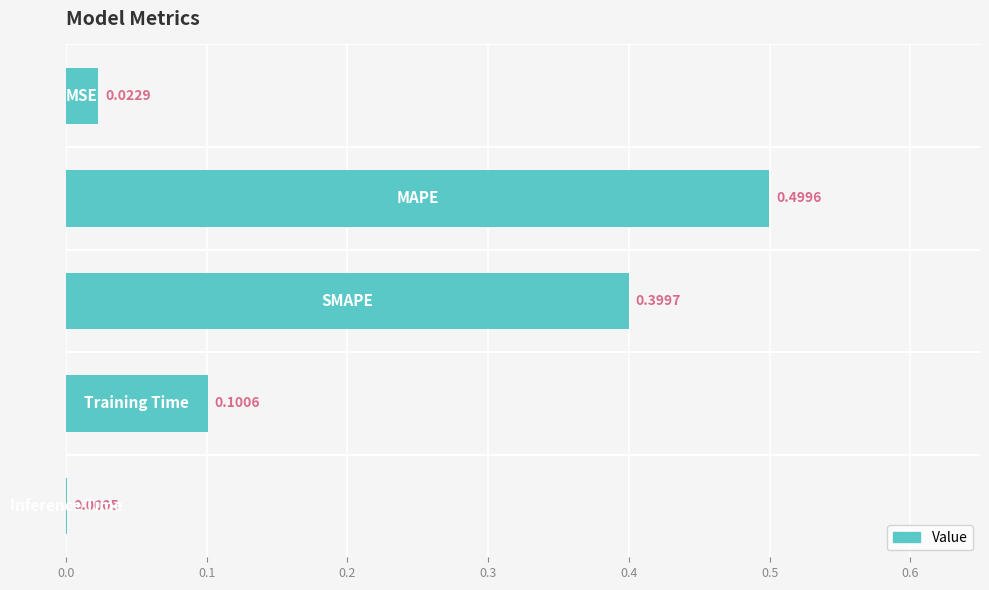

What is the sum of all values?

1.0